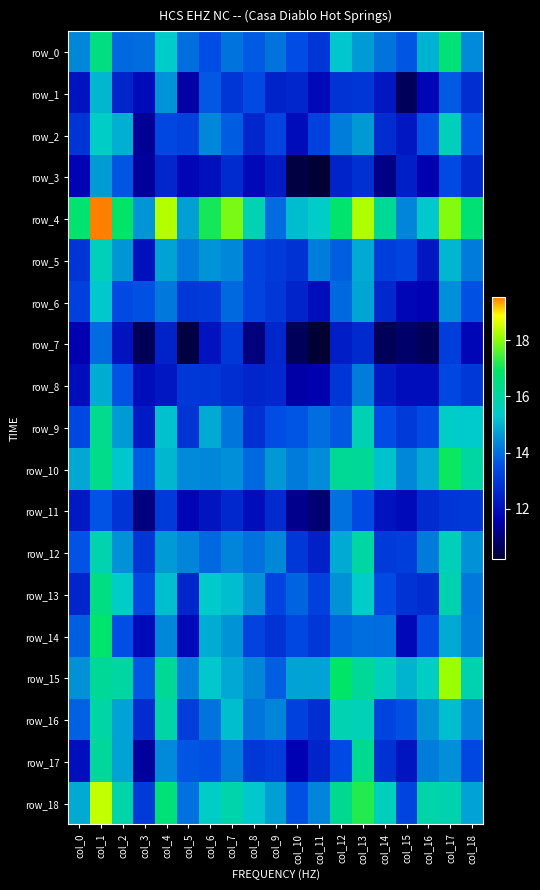

What is the average value of the row_4 series?

16.4